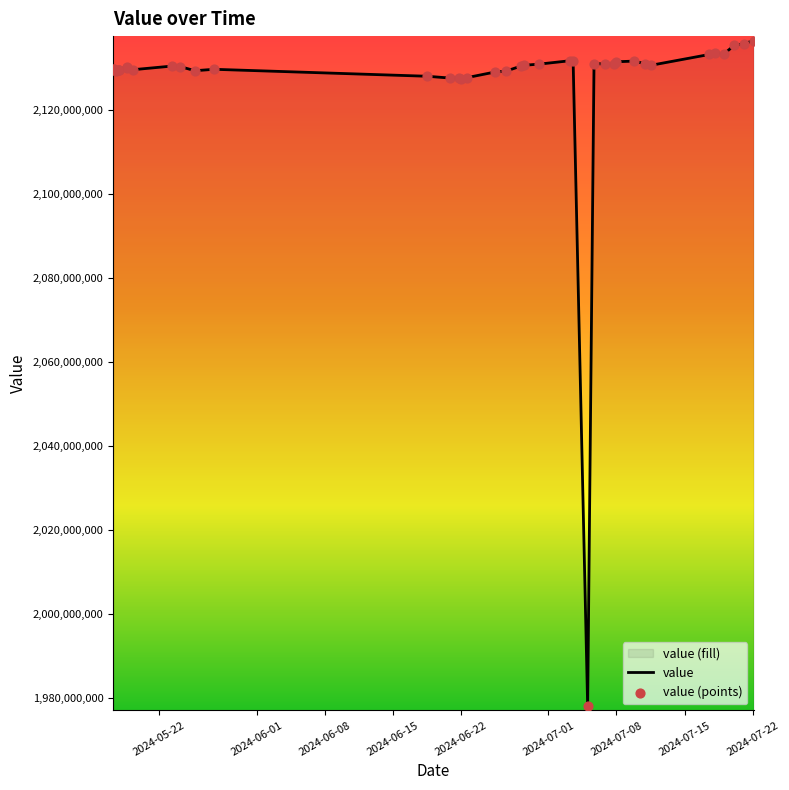

Between 2024-07-19 02:15:00 and 2024-05-17 07:52:52, which is larger?

2024-07-19 02:15:00